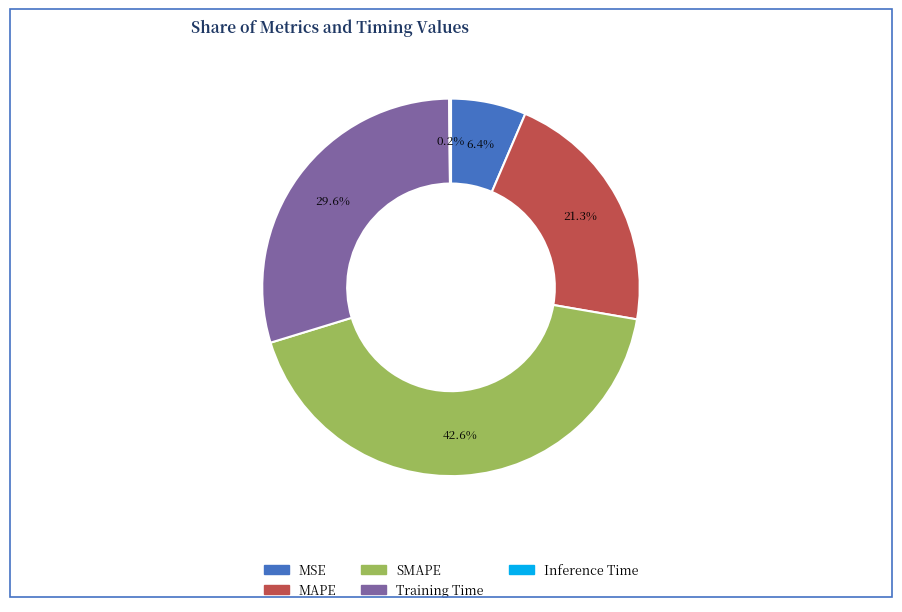

To the nearest percent, what is the difference between the MAPE and MSE slice percentages?

15%